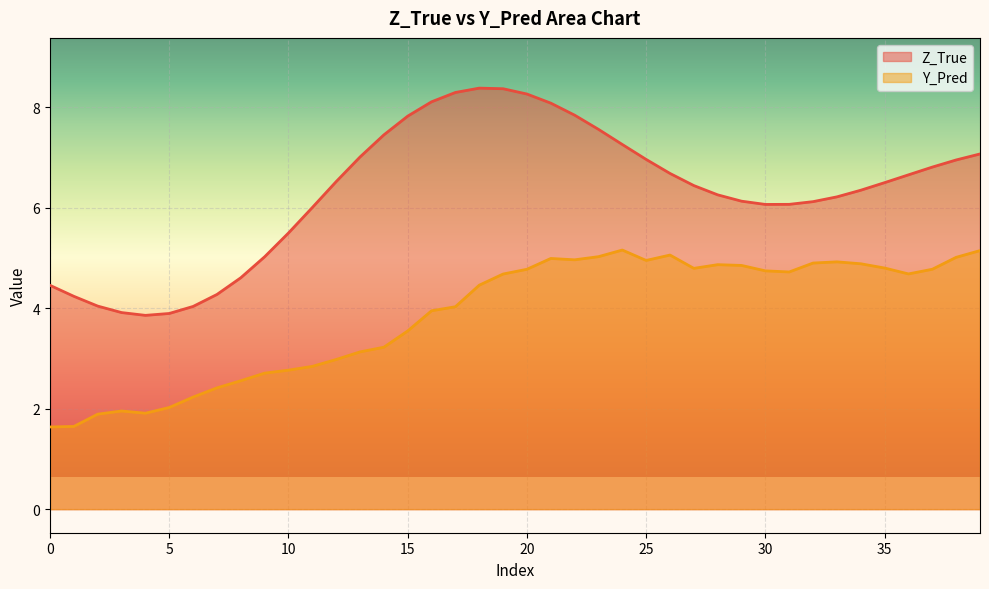

What is the maximum value shown in the chart?

8.4